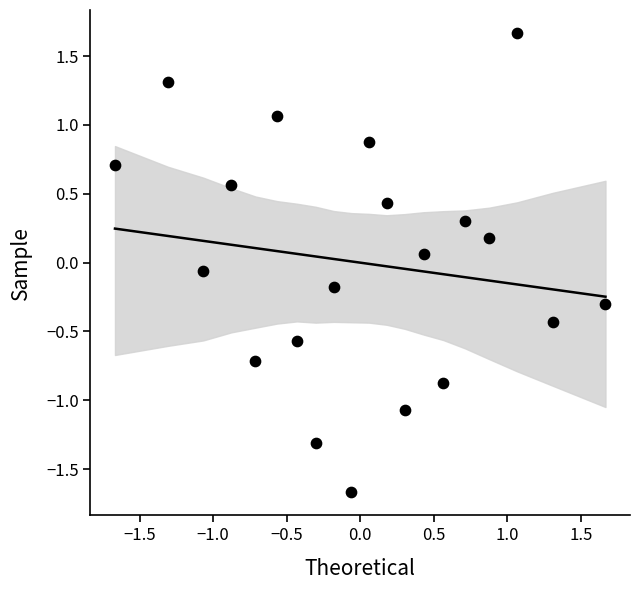

What is the range of Y values (max minus min)?

3.3